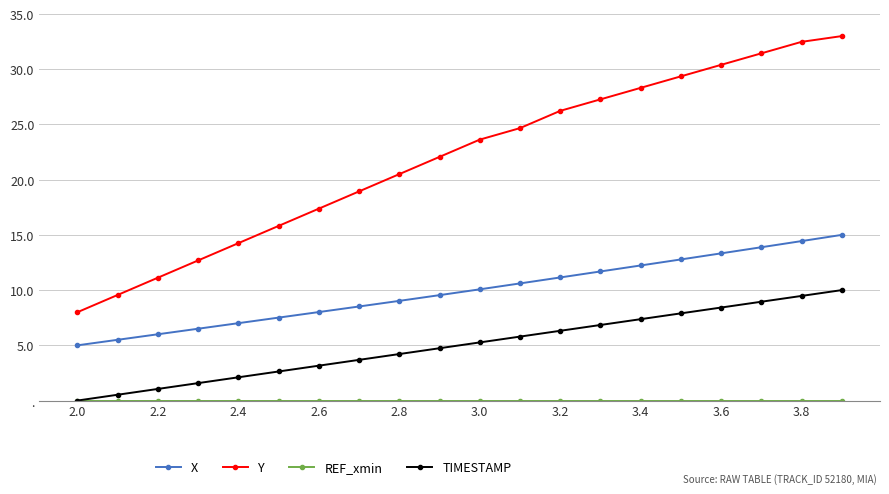

True or false: TIMESTAMP and X intersect in this chart.

False